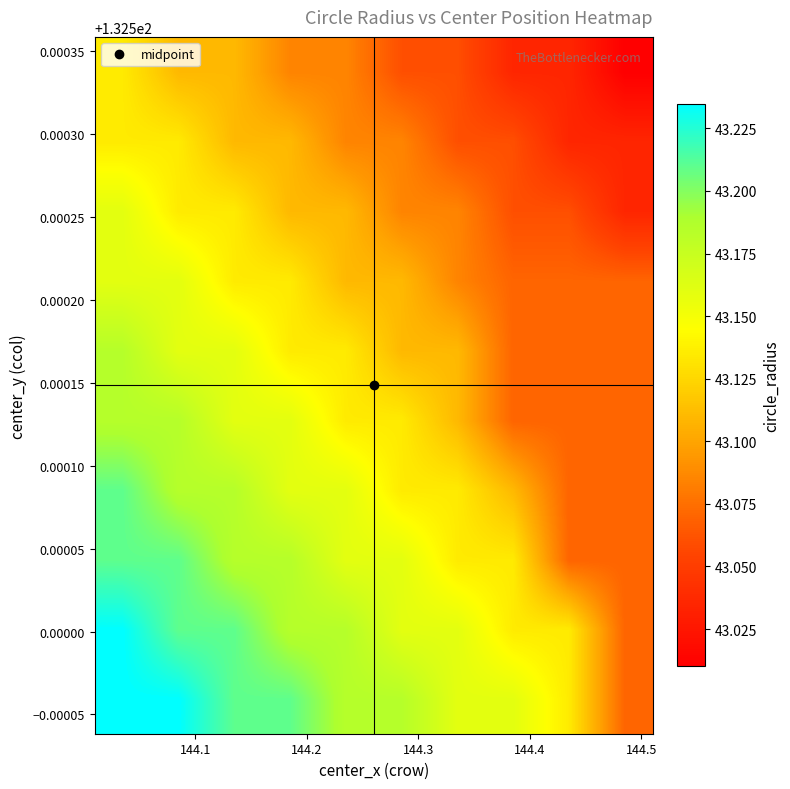

How many data points does each series have?

10